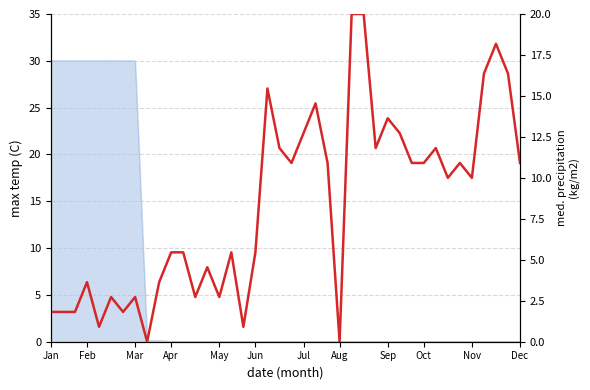

What is the label of the 32nd point from the left?

Oct